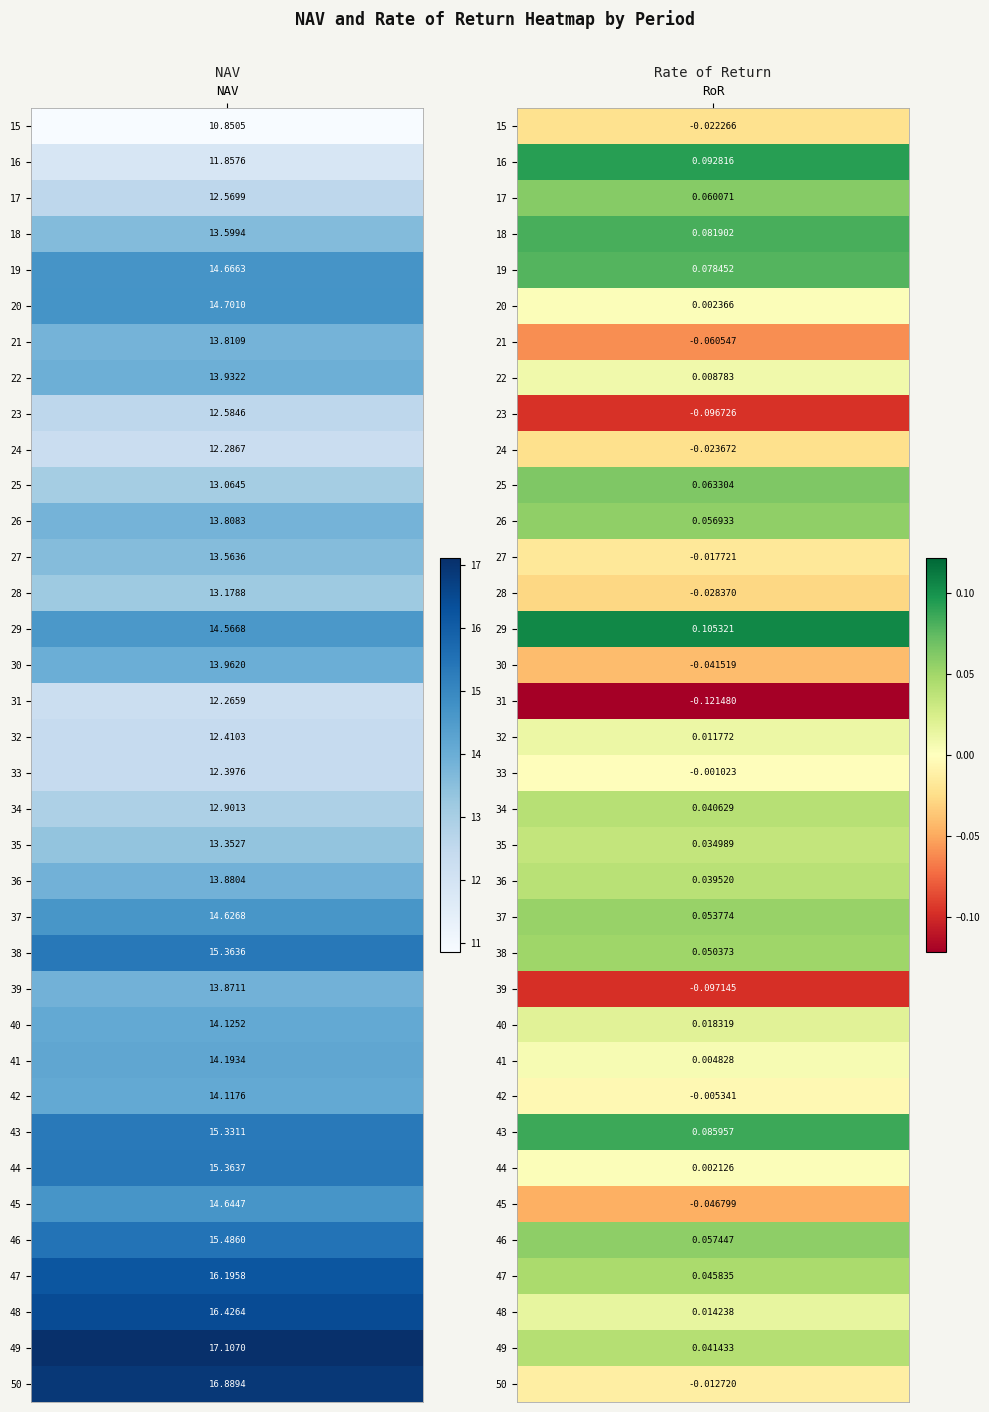

Reading left to right, list all the values displayed in this chart.

15: 0=10.9	1=-0.0
16: 0=11.9	1=0.1
17: 0=12.6	1=0.1
18: 0=13.6	1=0.1
19: 0=14.7	1=0.1
20: 0=14.7	1=0.0
21: 0=13.8	1=-0.1
22: 0=13.9	1=0.0
23: 0=12.6	1=-0.1
24: 0=12.3	1=-0.0
25: 0=13.1	1=0.1
26: 0=13.8	1=0.1
27: 0=13.6	1=-0.0
28: 0=13.2	1=-0.0
29: 0=14.6	1=0.1
30: 0=14.0	1=-0.0
31: 0=12.3	1=-0.1
32: 0=12.4	1=0.0
33: 0=12.4	1=-0.0
34: 0=12.9	1=0.0
35: 0=13.4	1=0.0
36: 0=13.9	1=0.0
37: 0=14.6	1=0.1
38: 0=15.4	1=0.1
39: 0=13.9	1=-0.1
40: 0=14.1	1=0.0
41: 0=14.2	1=0.0
42: 0=14.1	1=-0.0
43: 0=15.3	1=0.1
44: 0=15.4	1=0.0
45: 0=14.6	1=-0.0
46: 0=15.5	1=0.1
47: 0=16.2	1=0.0
48: 0=16.4	1=0.0
49: 0=17.1	1=0.0
50: 0=16.9	1=-0.0